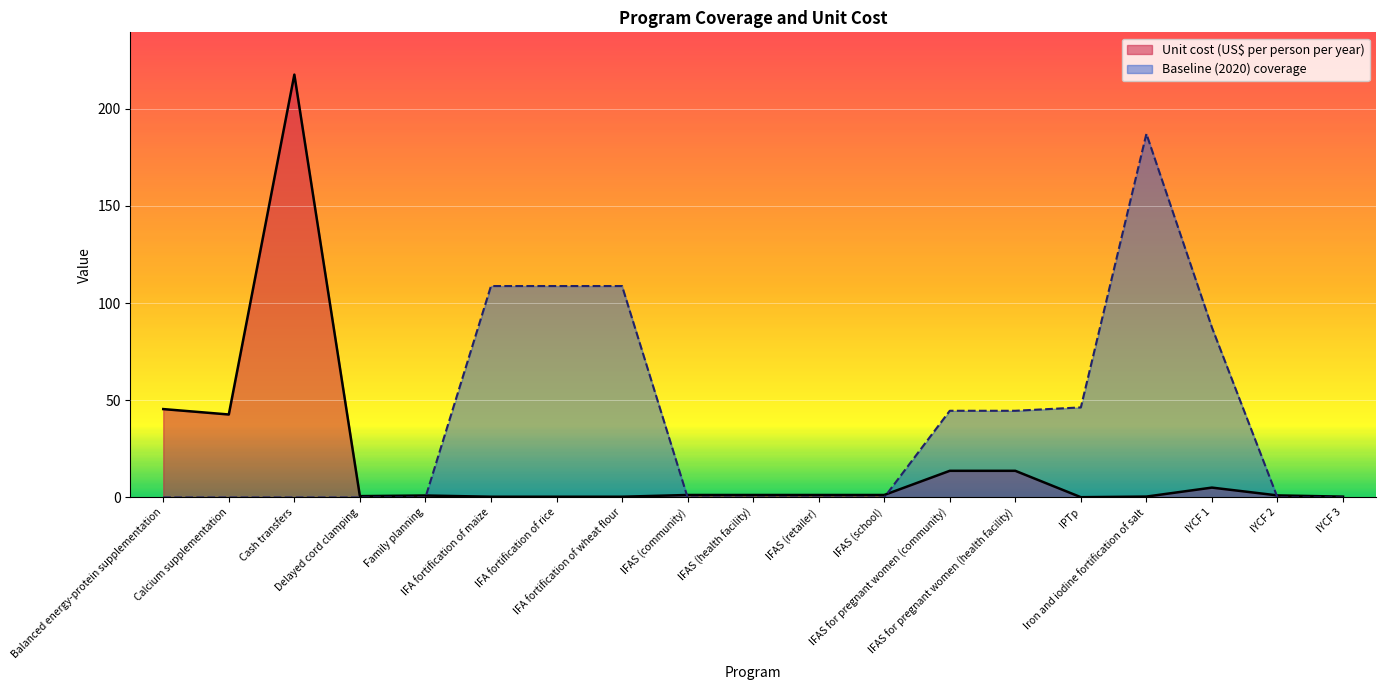

Reading left to right, list all the values displayed in this chart.

Unit cost (US$ per person per year): Balanced energy-protein supplementation=45.5	Calcium supplementation=42.7	Cash transfers=217.6	Delayed cord clamping=0.7	Family planning=1.0	IFA fortification of maize=0.4	IFA fortification of rice=0.4	IFA fortification of wheat flour=0.4	IFAS (community)=1.3	IFAS (health facility)=1.3	IFAS (retailer)=1.3	IFAS (school)=1.3	IFAS for pregnant women (community)=13.7	IFAS for pregnant women (health facility)=13.7	IPTp=0.1	Iron and iodine fortification of salt=0.5	IYCF 1=5.1	IYCF 2=1.1	IYCF 3=0.4
Baseline (2020) coverage: Balanced energy-protein supplementation=0.0	Calcium supplementation=0.0	Cash transfers=0.0	Delayed cord clamping=0.0	Family planning=0.0	IFA fortification of maize=108.8	IFA fortification of rice=108.8	IFA fortification of wheat flour=108.8	IFAS (community)=0.0	IFAS (health facility)=0.0	IFAS (retailer)=0.0	IFAS (school)=0.0	IFAS for pregnant women (community)=44.6	IFAS for pregnant women (health facility)=44.6	IPTp=46.3	Iron and iodine fortification of salt=187.1	IYCF 1=87.5	IYCF 2=0.0	IYCF 3=0.0